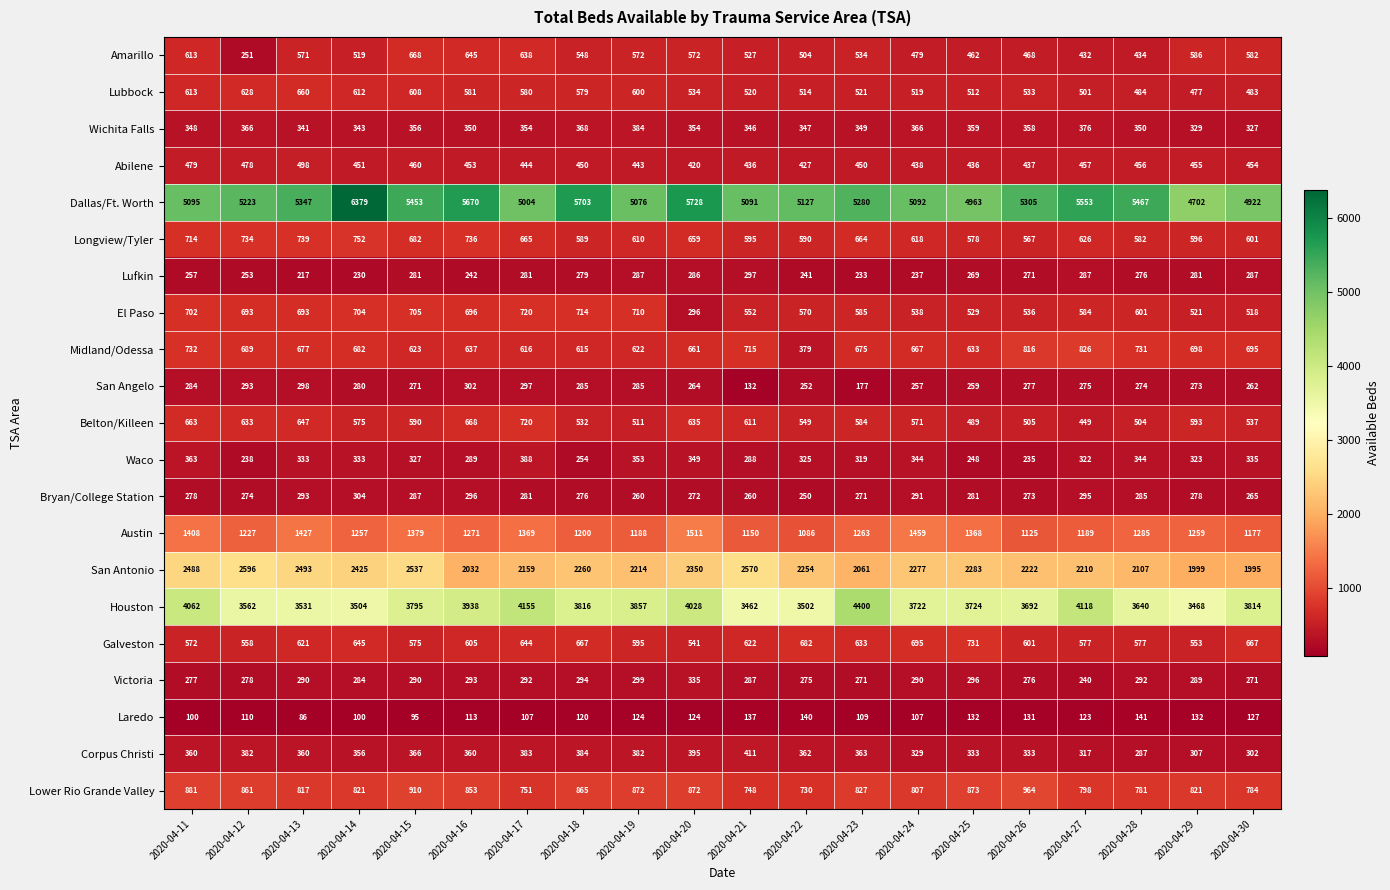

Which series has the largest total across all categories?

Dallas/Ft. Worth